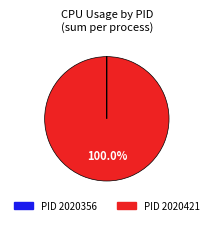

Is there a majority slice in this chart?

Yes